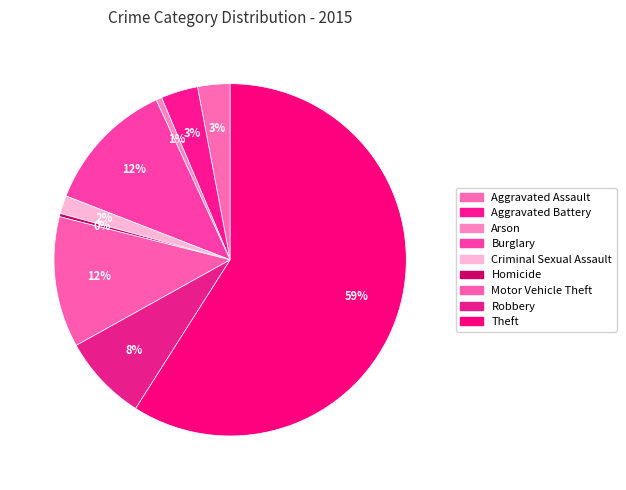

How many slices are in this pie chart?

9